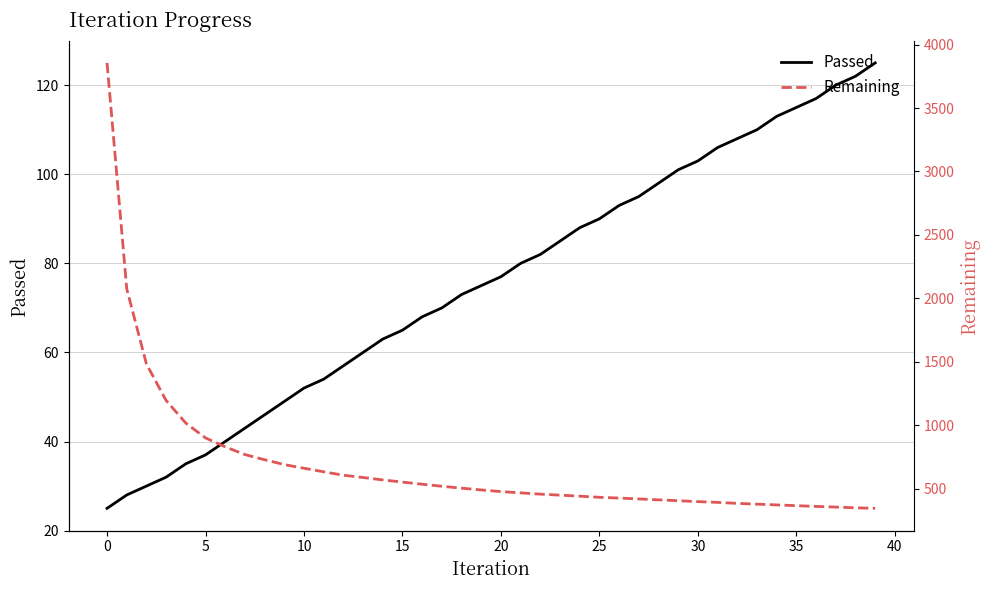

Is it true that Passed equals 82 at 22?

True